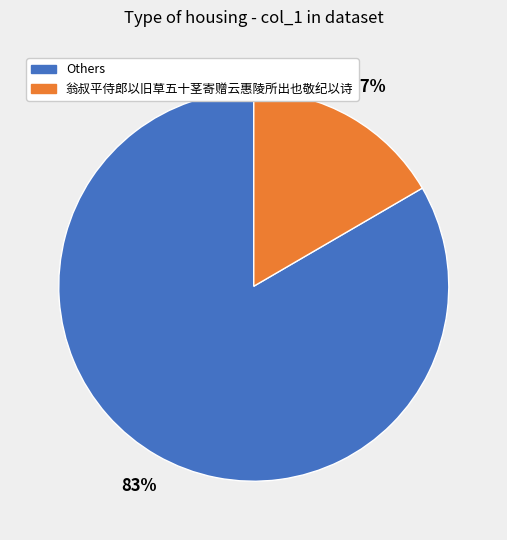

How many segments does this pie chart have?

2